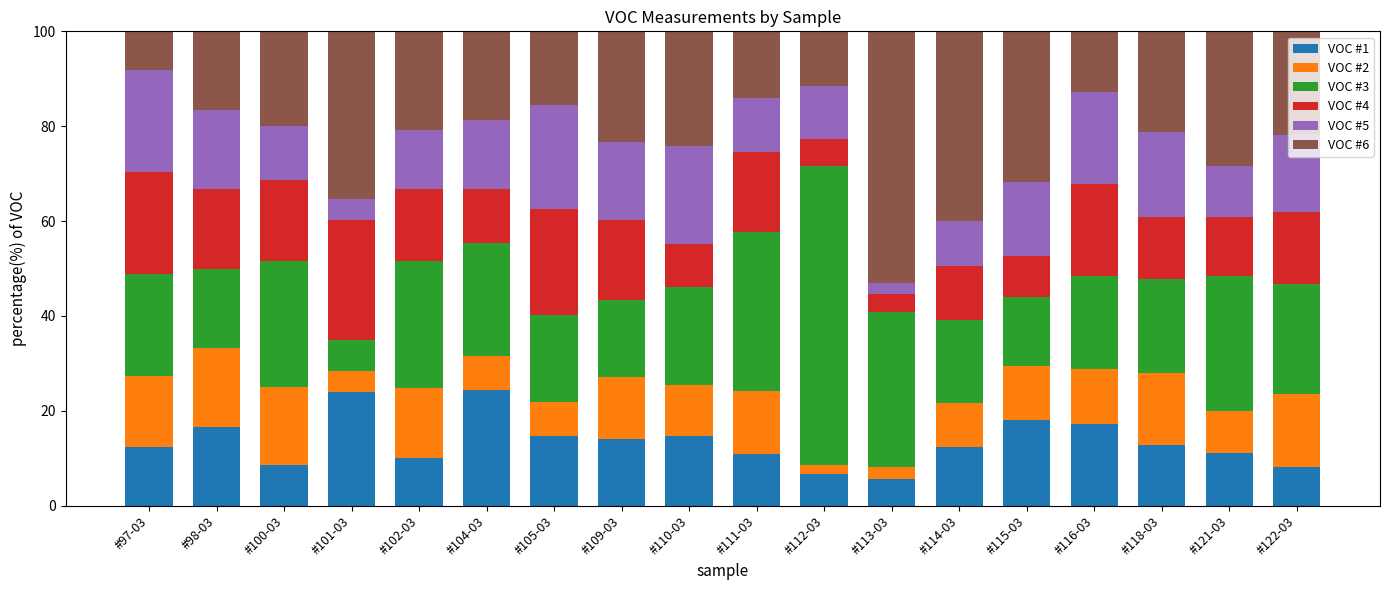

What is the lowest value of the VOC #1 series?

5.6